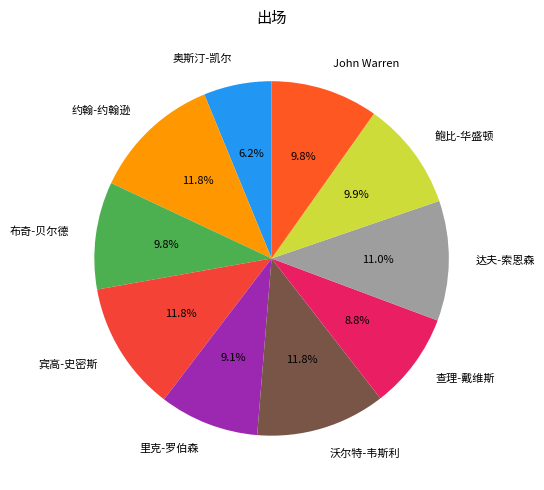

Which slice is the smallest?

奥斯汀-凯尔